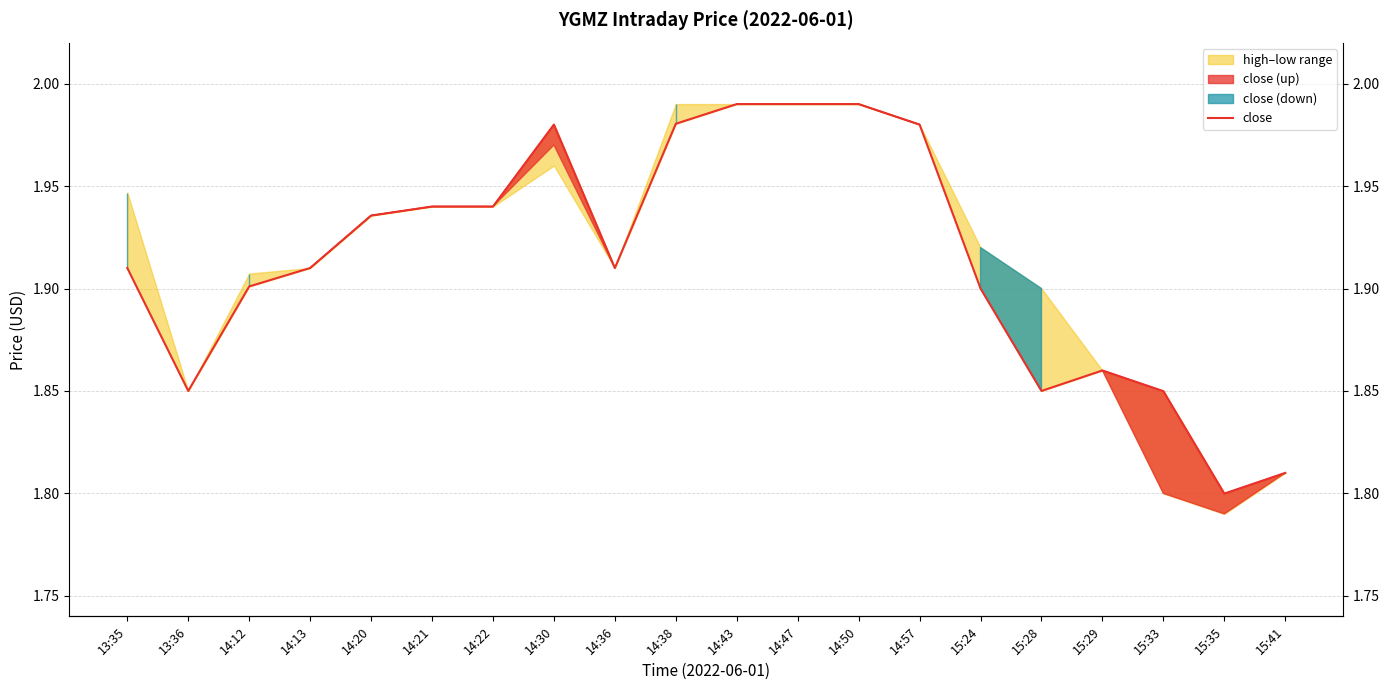

At which category does the data reach its first local valley?

13:36